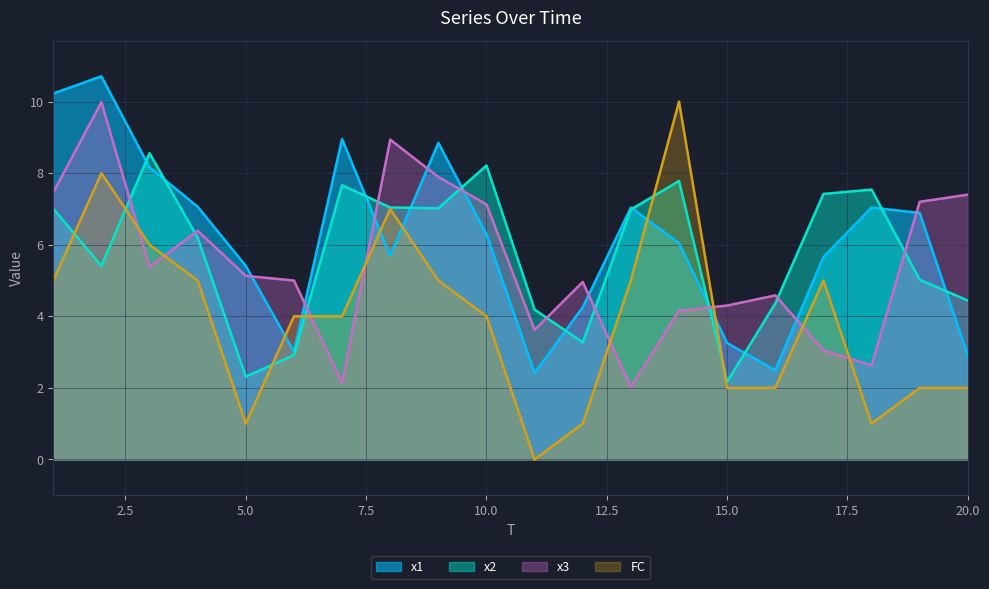

Reading left to right, list all the values displayed in this chart.

x1: 10.2	10.7	8.2	7.1	5.4	3.0	9.0	5.7	8.8	6.3	2.4	4.3	7.0	6.0	3.3	2.5	5.7	7.0	6.9	2.9
x2: 7.0	5.4	8.6	6.2	2.3	2.9	7.7	7.0	7.0	8.2	4.2	3.3	7.0	7.8	2.2	4.4	7.4	7.5	5.0	4.4
x3: 7.5	10.0	5.4	6.4	5.1	5.0	2.1	8.9	7.9	7.1	3.6	5.0	2.0	4.2	4.3	4.6	3.1	2.6	7.2	7.4
FC: 5.0	8.0	6.0	5.0	1.0	4.0	4.0	7.0	5.0	4.0	0.0	1.0	5.0	10.0	2.0	2.0	5.0	1.0	2.0	2.0